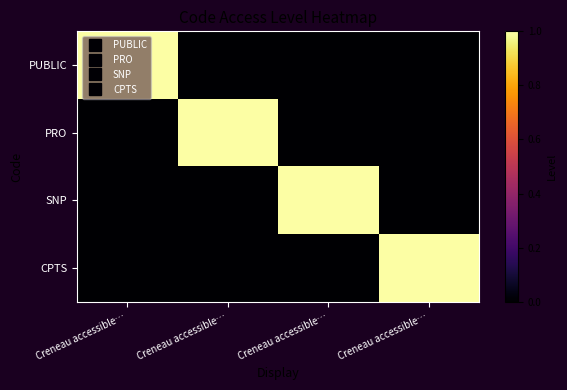

Reading left to right, extract all data points from this chart.

PUBLIC: Creneau accessible…=1	Creneau accessible…=0	Creneau accessible…=0	Creneau accessible…=0
PRO: Creneau accessible…=0	Creneau accessible…=1	Creneau accessible…=0	Creneau accessible…=0
SNP: Creneau accessible…=0	Creneau accessible…=0	Creneau accessible…=1	Creneau accessible…=0
CPTS: Creneau accessible…=0	Creneau accessible…=0	Creneau accessible…=0	Creneau accessible…=1